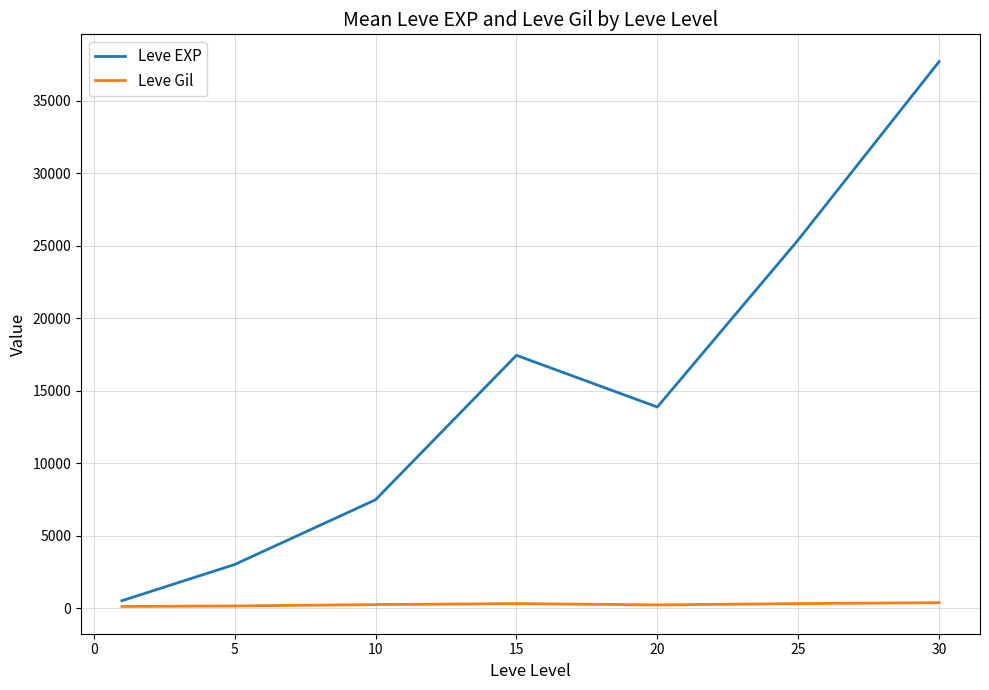

Which series has the widest spread of values?

Leve EXP